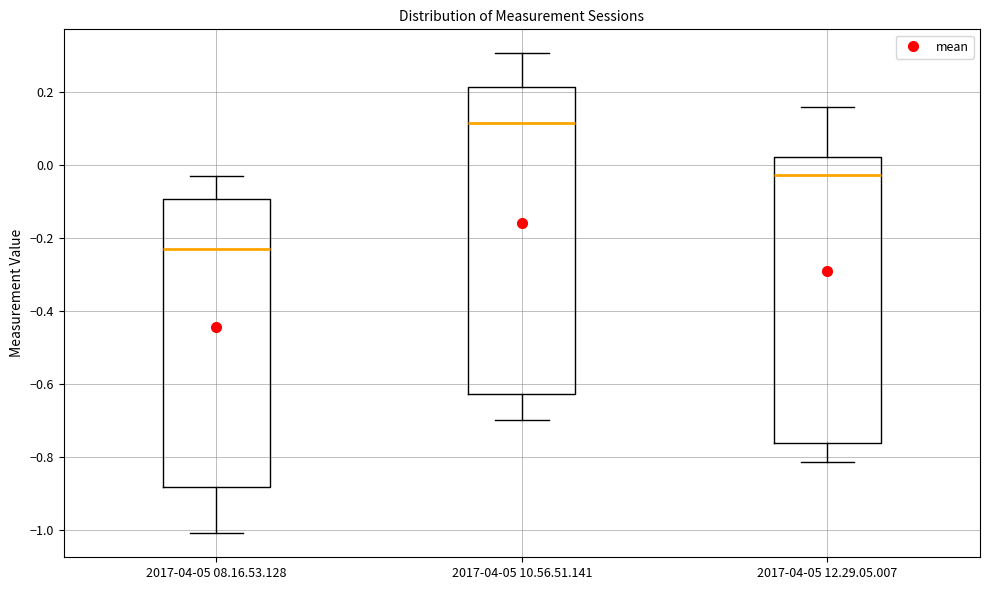

Reading left to right, read every box against the y-axis: the position of its median line, the range the box covers, and the ends of its whiskers. The values are not printed on the chart, so give them approximately, as read against the axis.

2017-04-05 08.16.53.128: median -0.22, box -0.88 to -0.10, whiskers -1.00 to -0.04
2017-04-05 10.56.51.141: median 0.12, box -0.62 to 0.22, whiskers -0.70 to 0.30
2017-04-05 12.29.05.007: median -0.02, box -0.76 to 0.02, whiskers -0.82 to 0.16